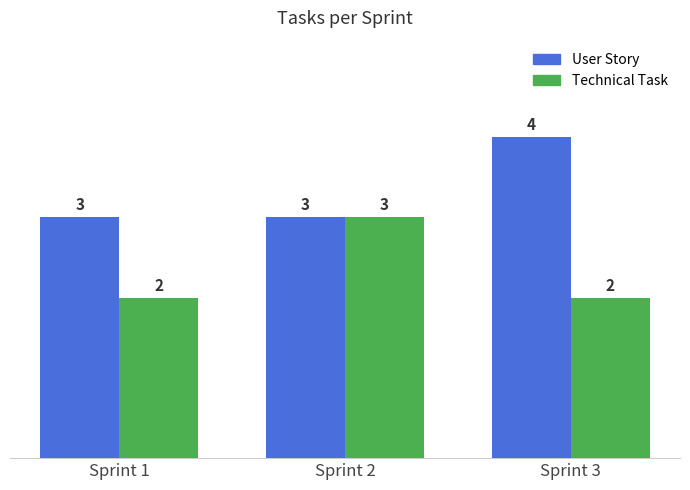

What is the total value across all series at Sprint 2?

6